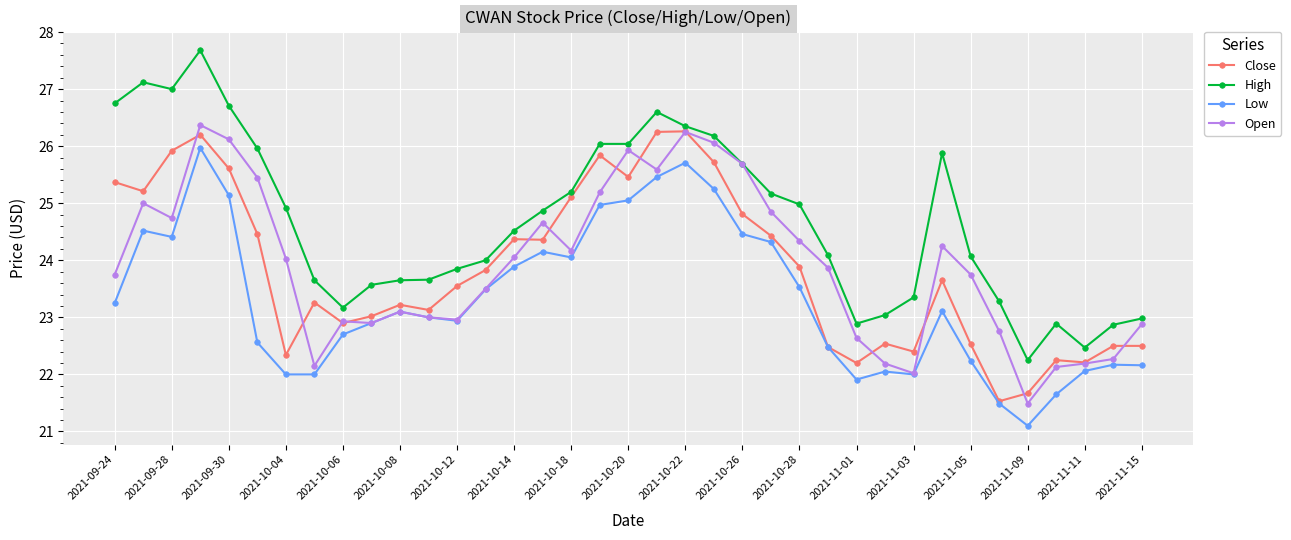

True or false: High and Low cross at least once.

False